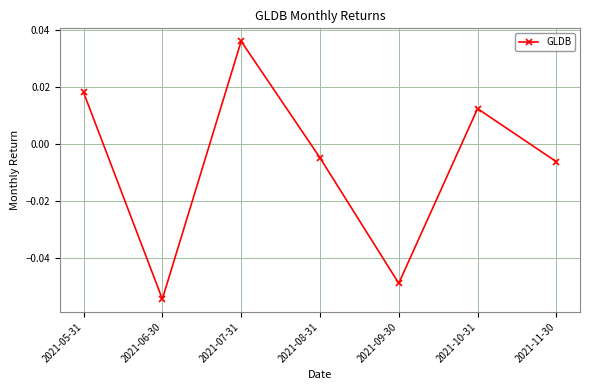

Does the chart have visible grid lines?

Yes